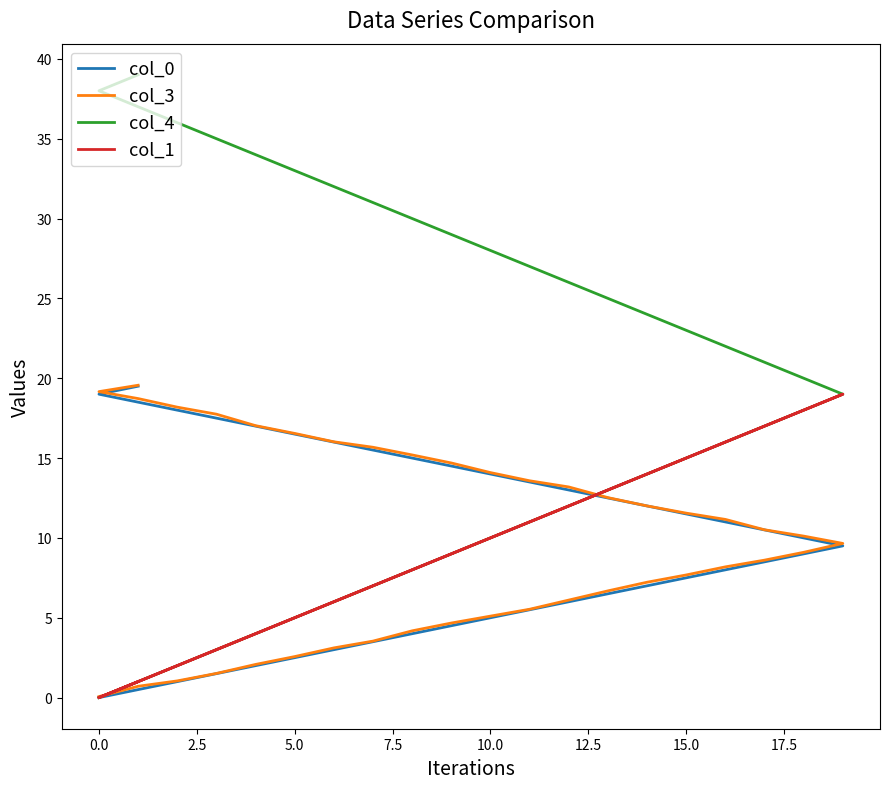

Is the value of col_3 at 7.5 greater than the value of col_0 at 12.5?

No